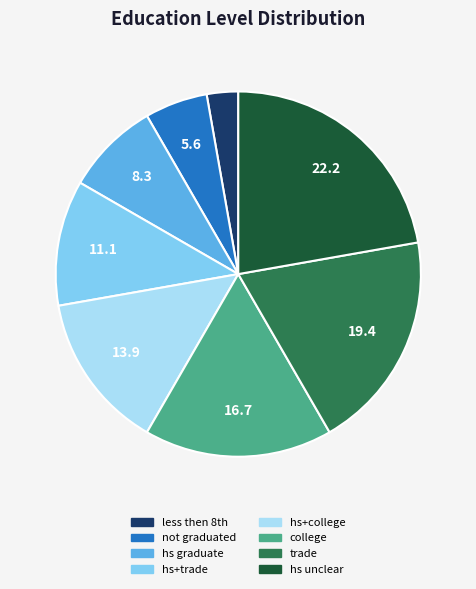

Count the number of slices in the pie.

8